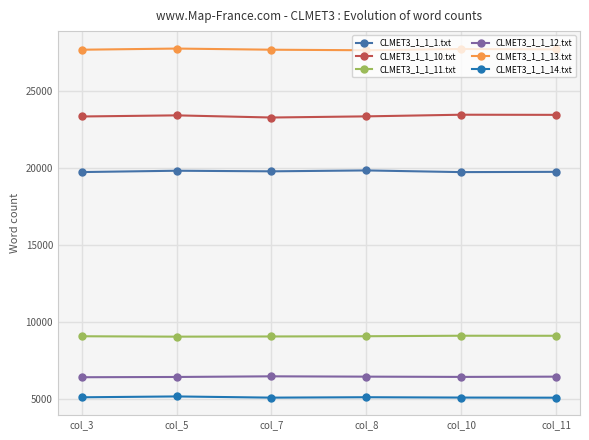

List the series in order of their peak value, highest first.

CLMET3_1_1_13.txt, CLMET3_1_1_10.txt, CLMET3_1_1_1.txt, CLMET3_1_1_11.txt, CLMET3_1_1_12.txt, CLMET3_1_1_14.txt